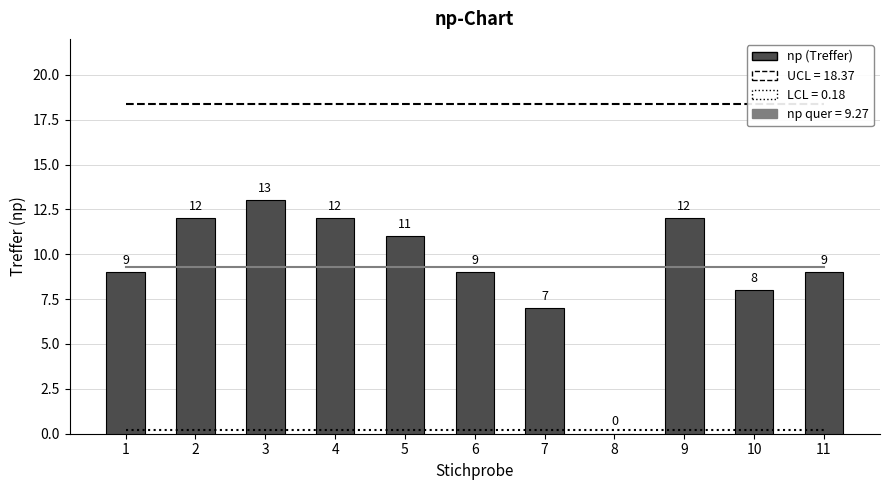

At which category is the sum across all series the highest?

3